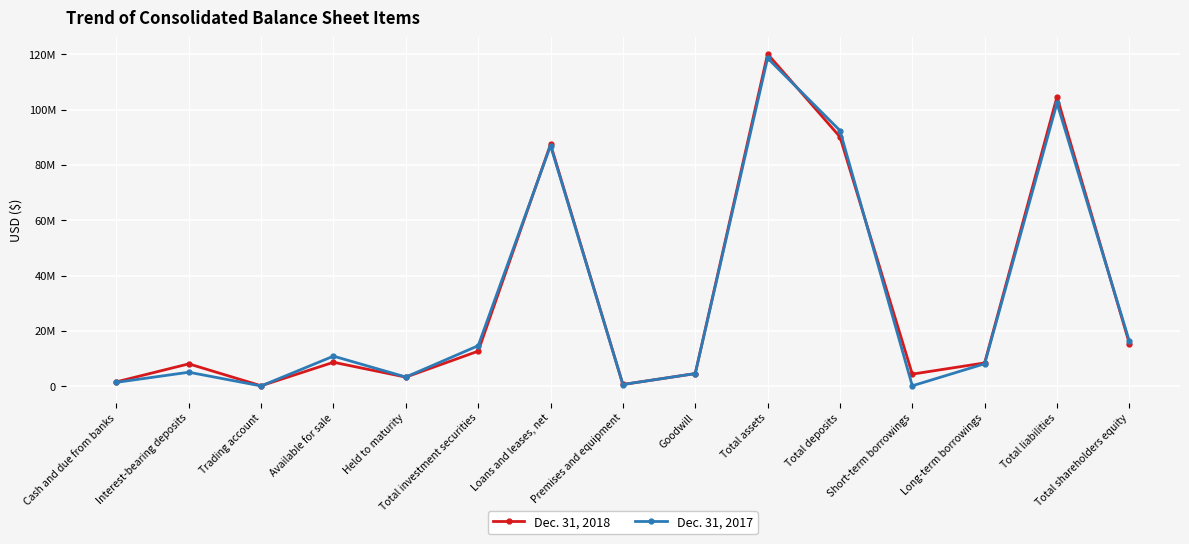

What is the label of the 3rd point from the right?

Long-term borrowings